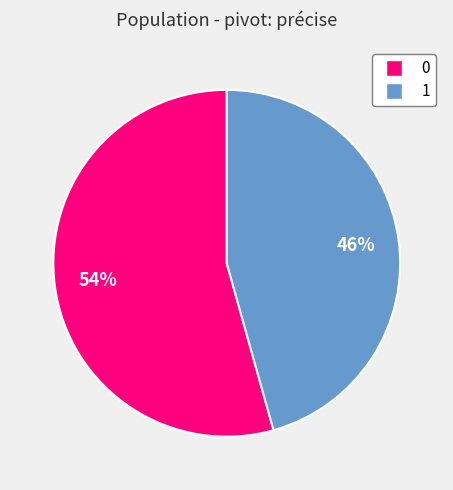

True or false: 0 accounts for 54% of the total.

True